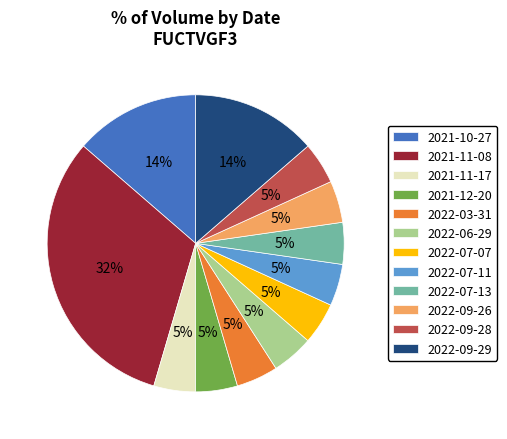

How many slices are in this pie chart?

12